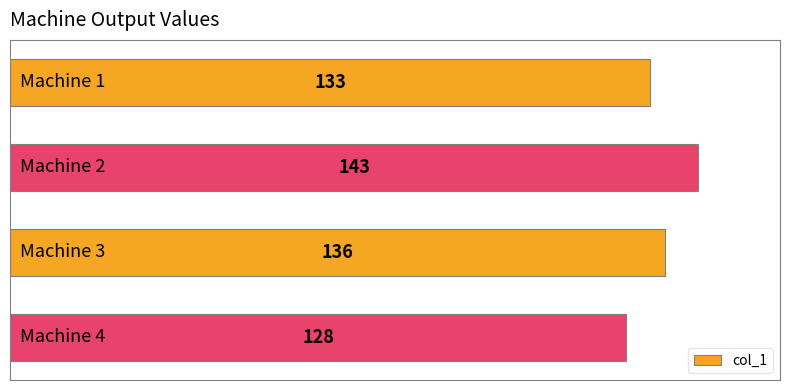

How many series are shown in this chart?

1